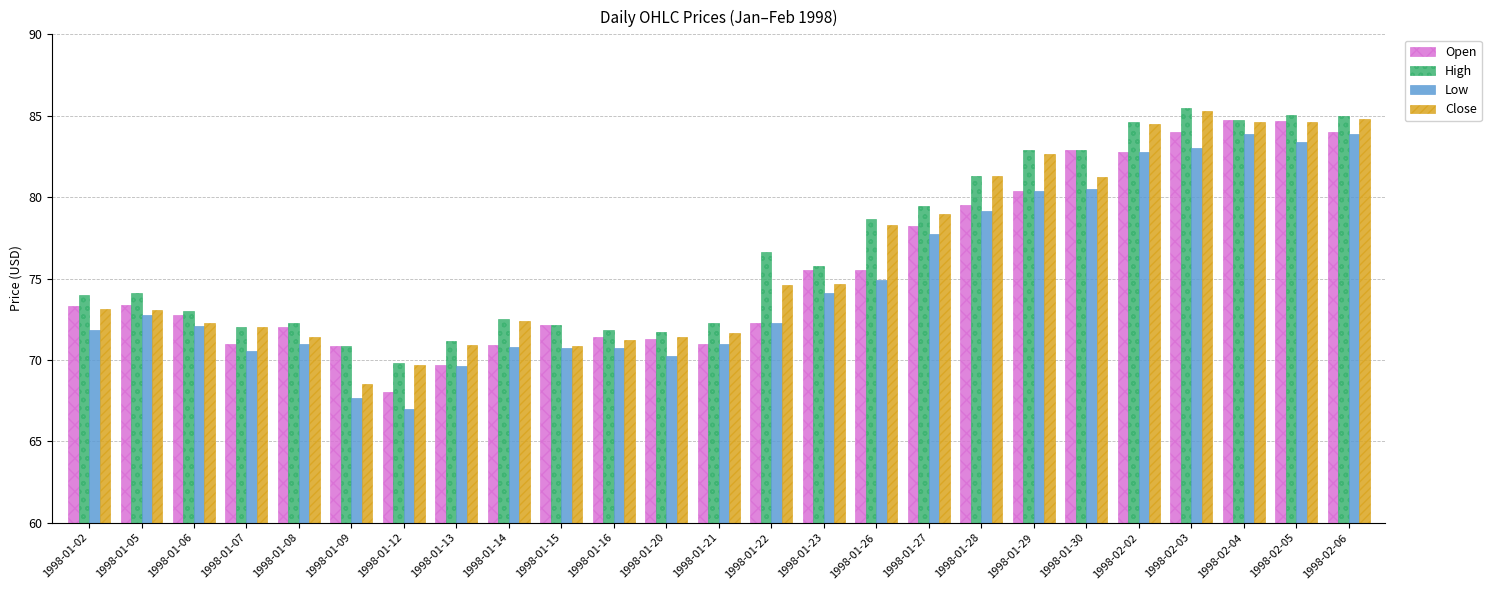

At which label is Close closest to 76?

1998-01-23